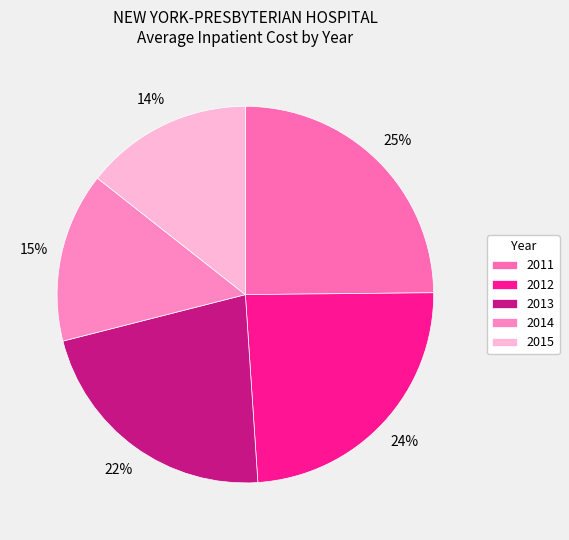

Do 2014 and 2013 together represent more than half of the pie?

No